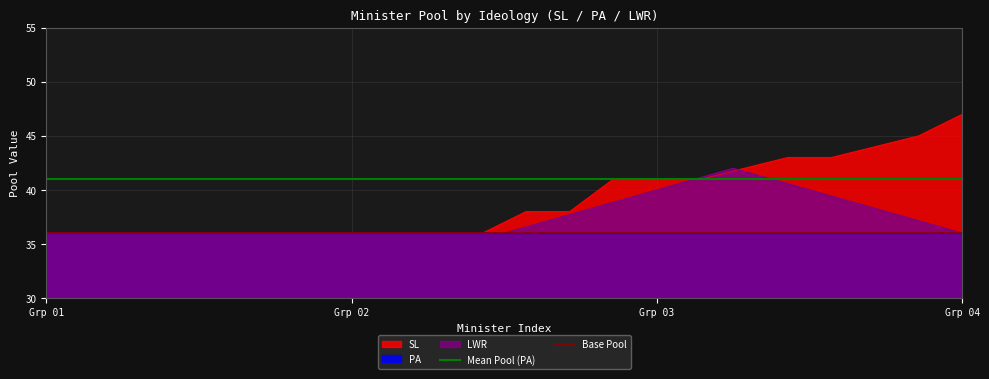

Which category has the lowest value across all series?

Grp 01